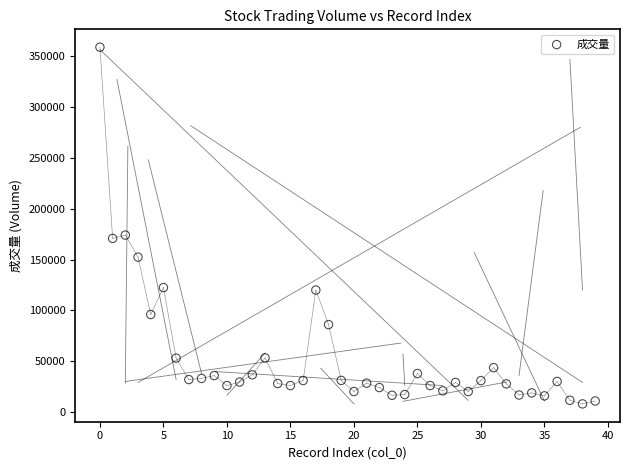

What is the range of Y values (max minus min)?

350313